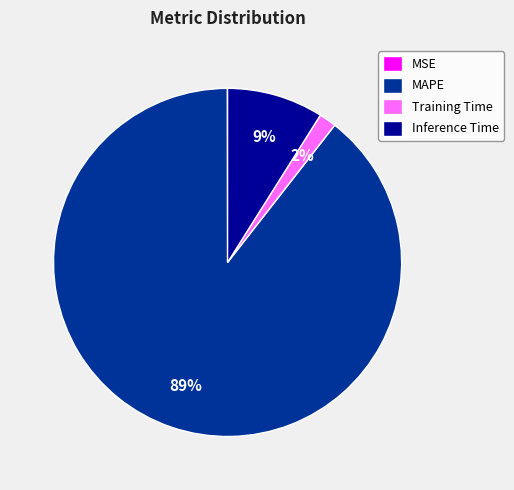

To the nearest percent, what is the combined percentage of Inference Time and MAPE?

98%